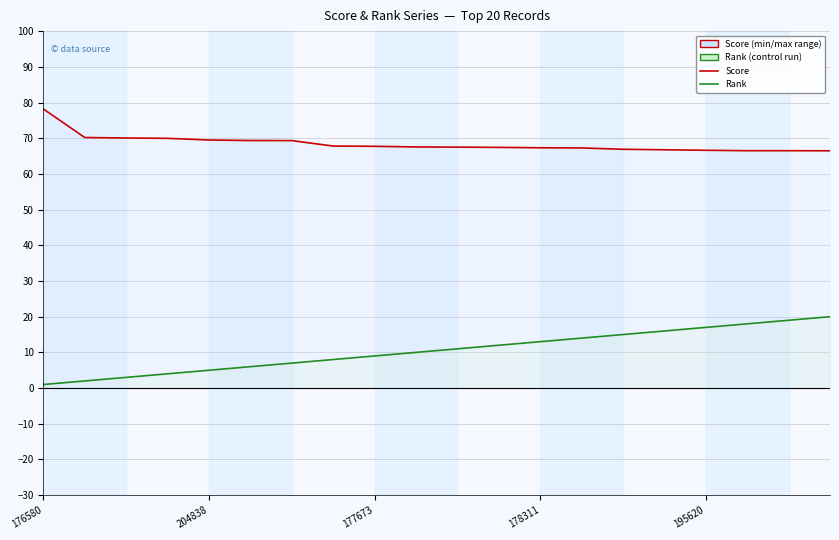

What is the label of the 3rd point from the left?

177673